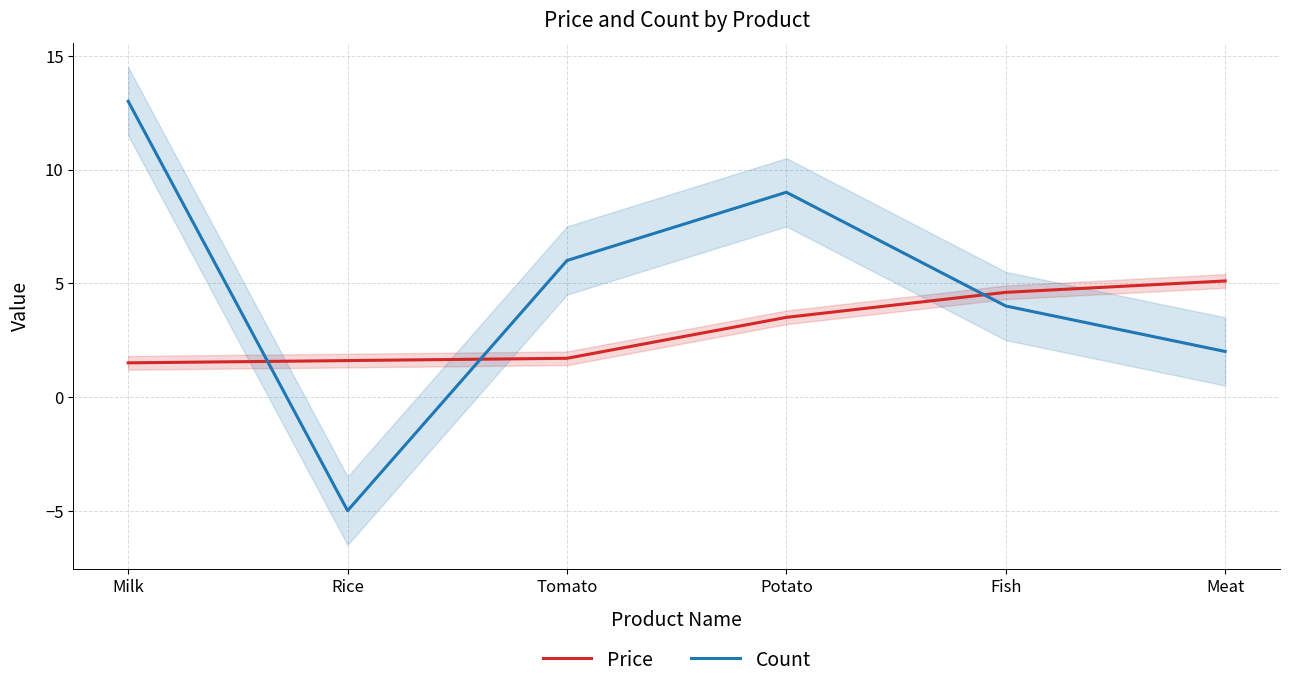

True or false: Count and Price intersect in this chart.

True